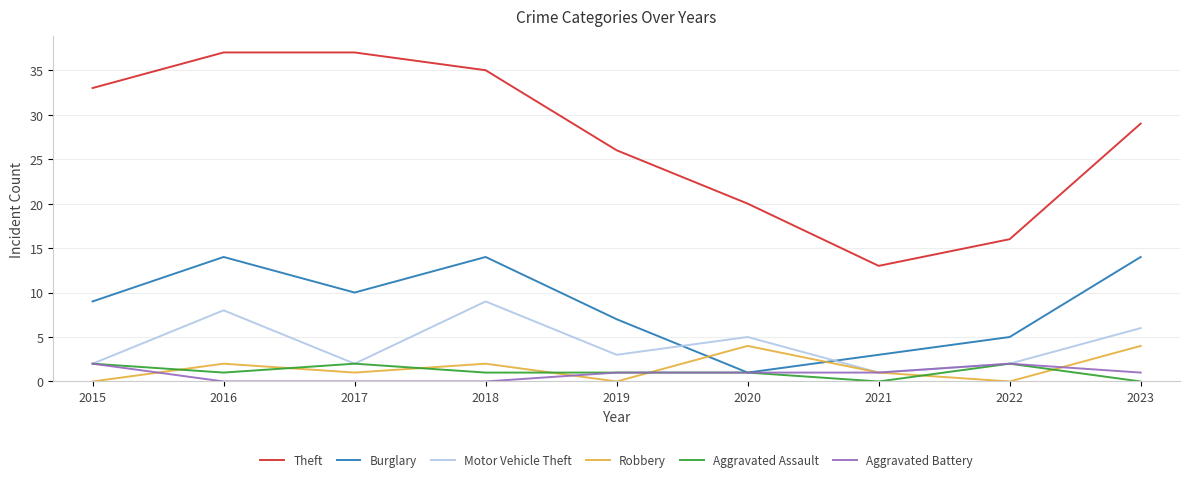

True or false: Robbery has more than 2 interior local peaks.

True